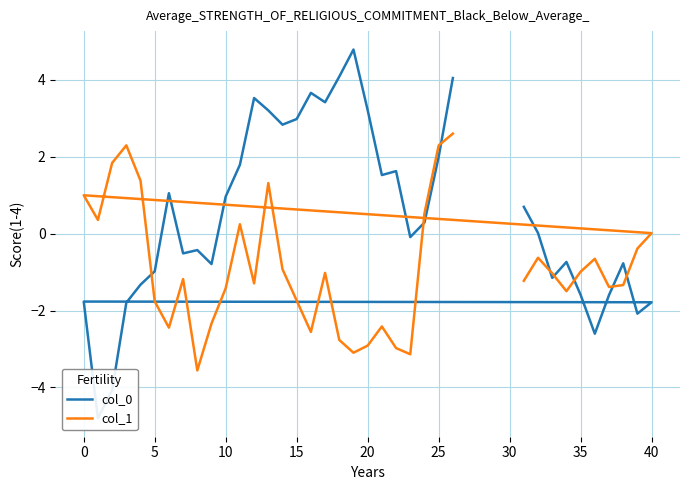

Which series has the largest range (max minus min)?

col_0